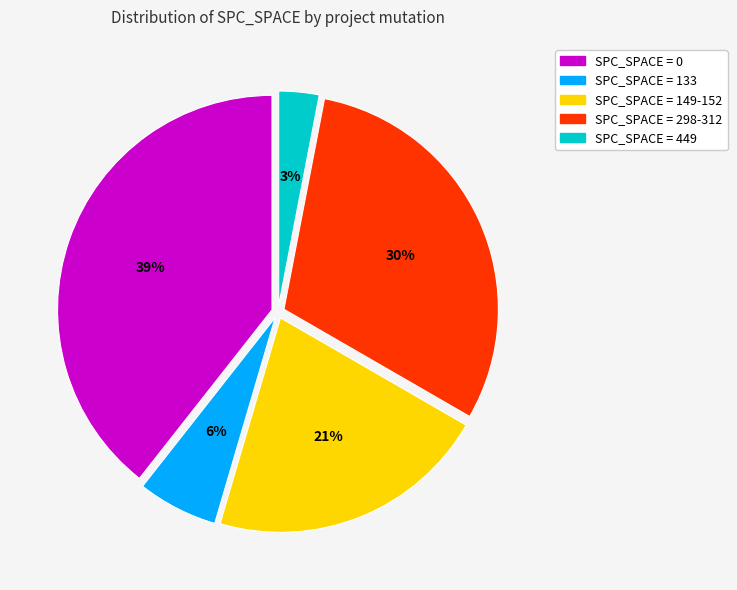

Is there any slice that represents more than half of the pie?

No